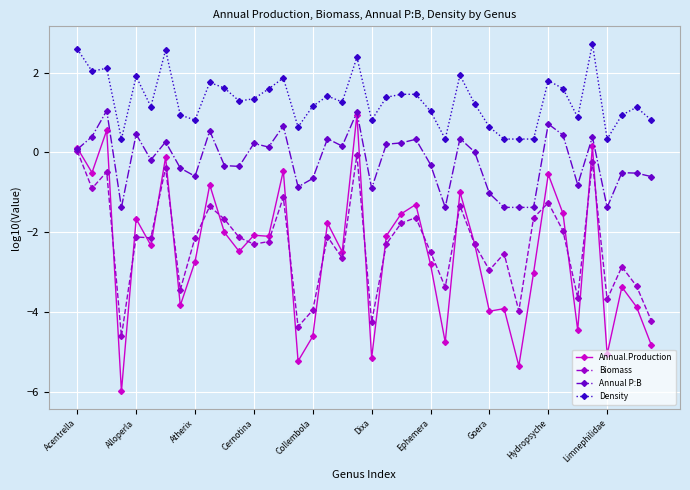

True or false: Density and Annual.Production intersect in this chart.

False